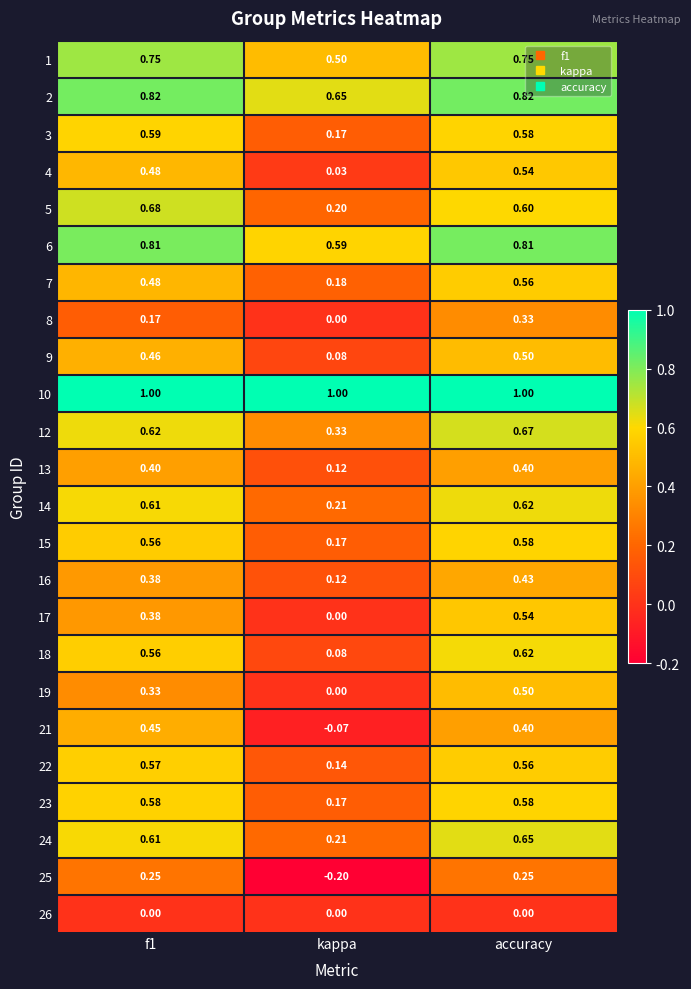

Where is 5 nearest to the value 0?

kappa